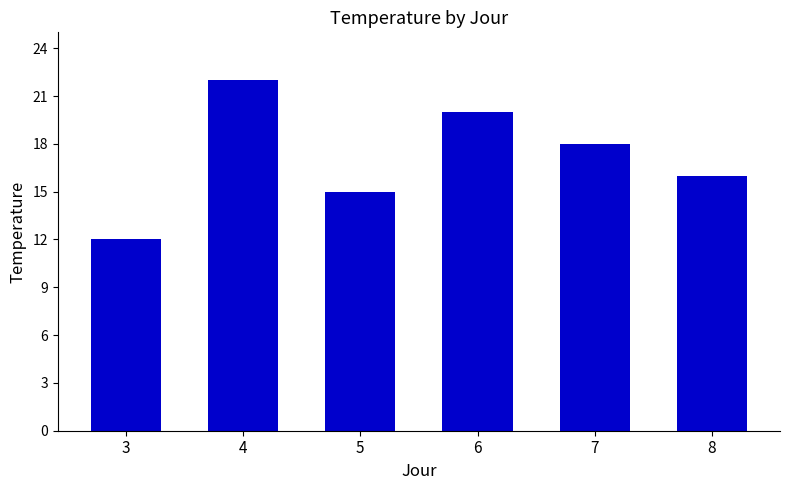

The chart shows a value of 5 at 7. True or false?

False